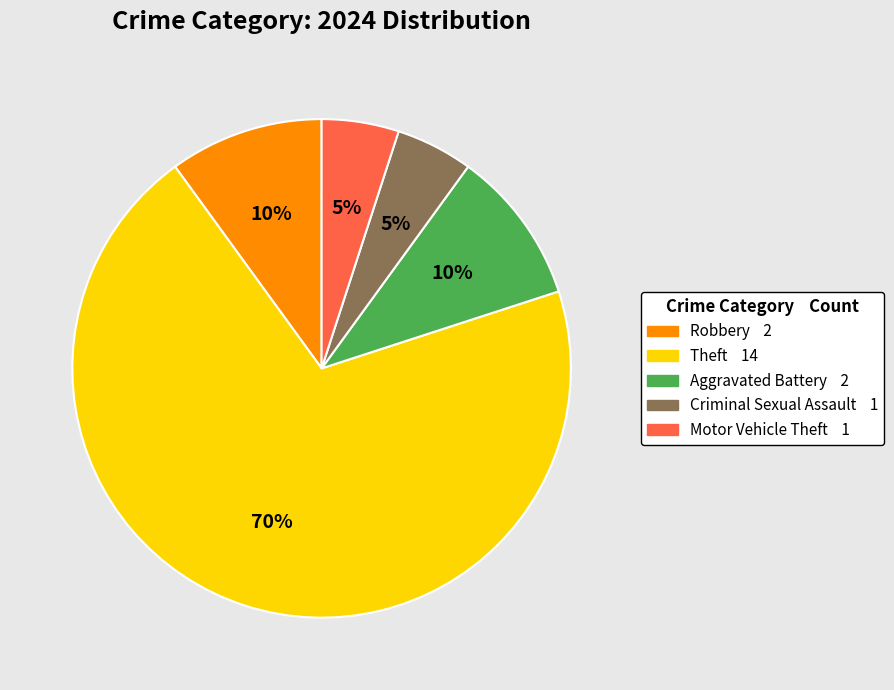

To the nearest percent, what is the difference between the largest and smallest slice percentages?

65%